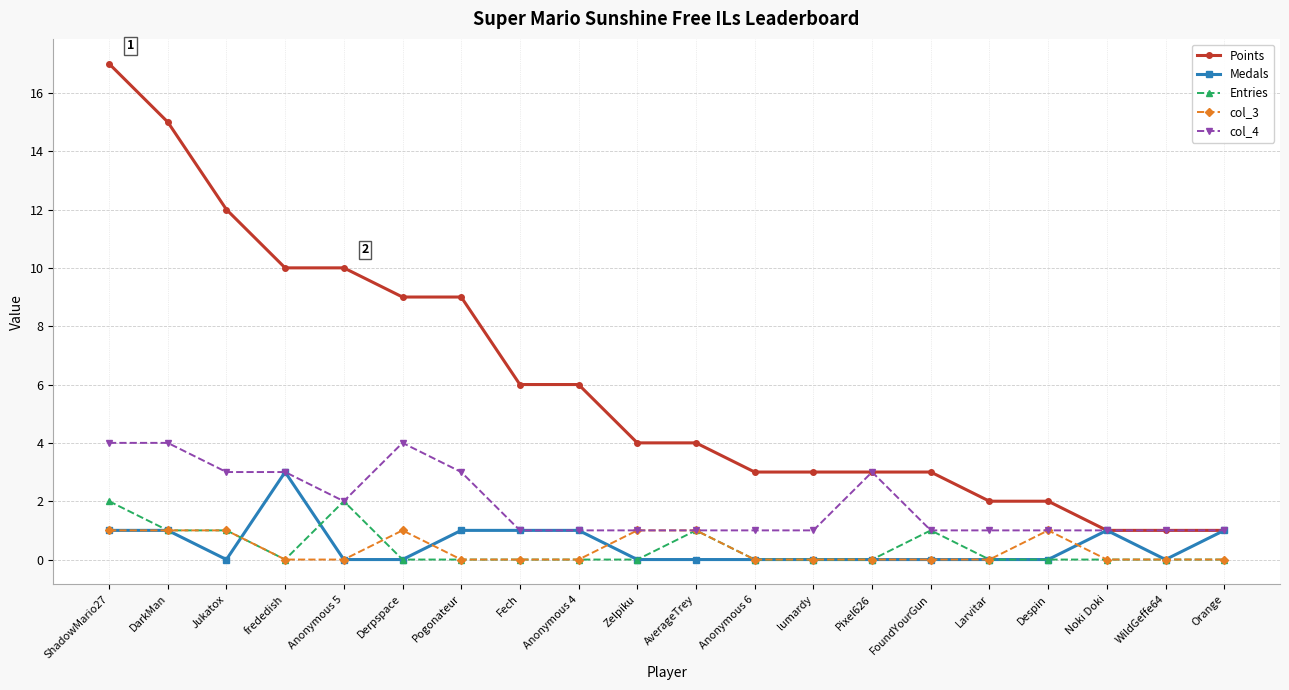

True or false: Entries has more than 0 interior local peaks.

True